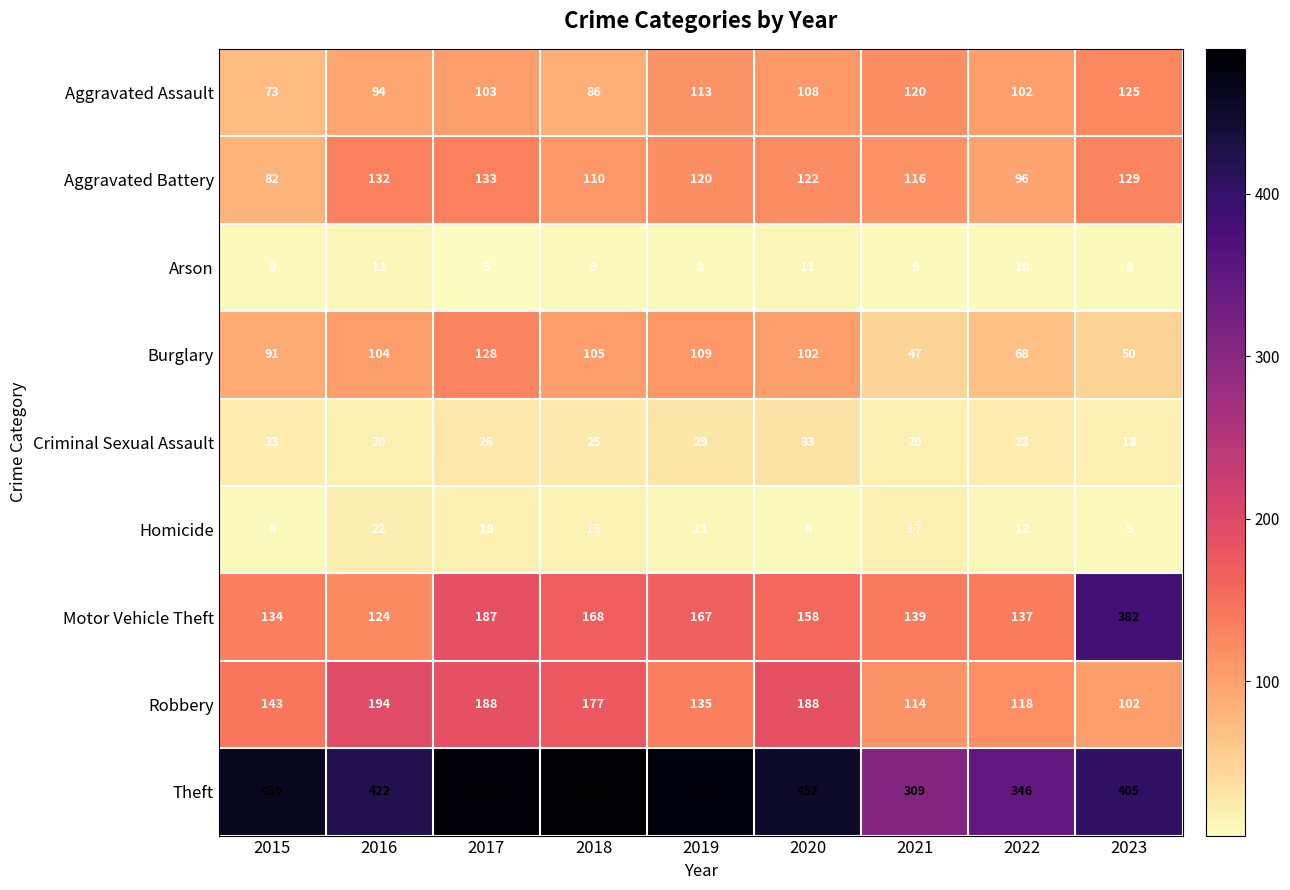

What is the total value across all series at 2016?

1123